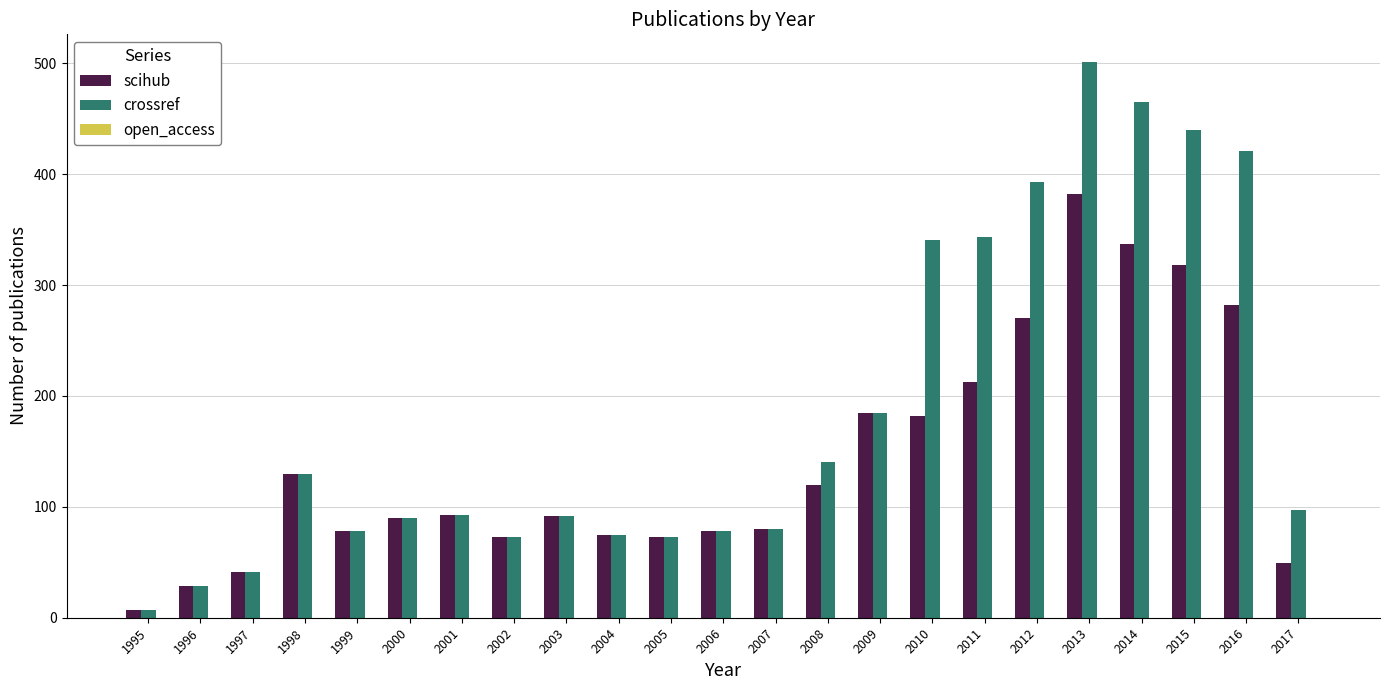

True or false: crossref has a value of 32 at 2003.

False